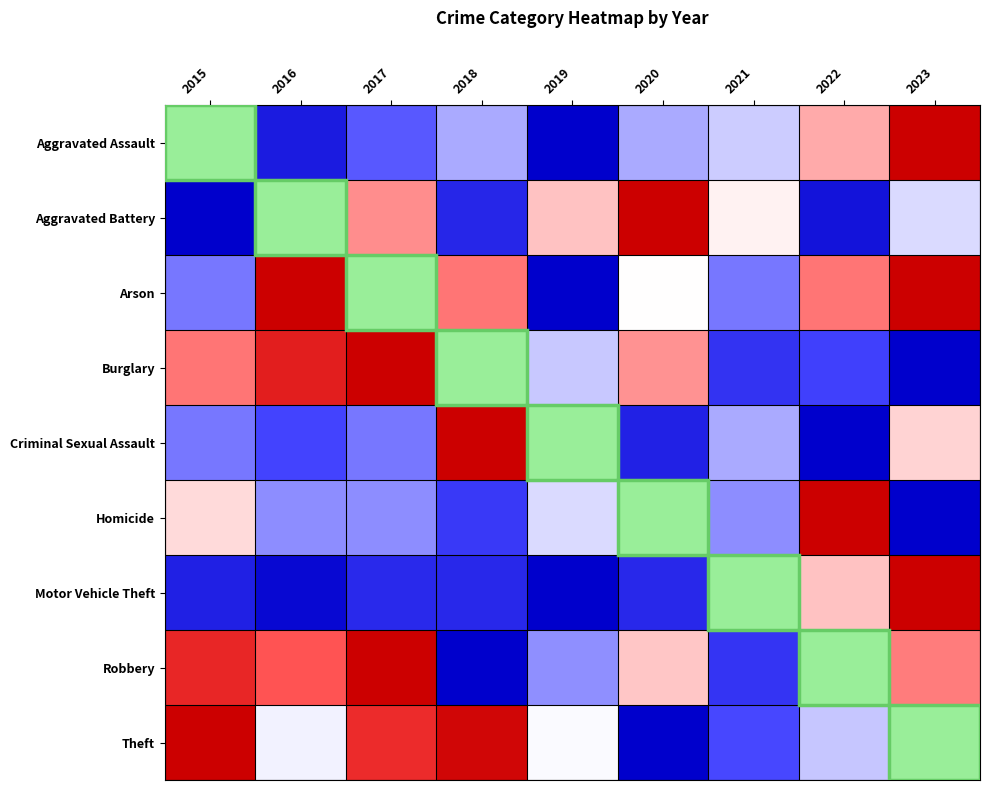

At how many categories does at least one series exceed 0?

9